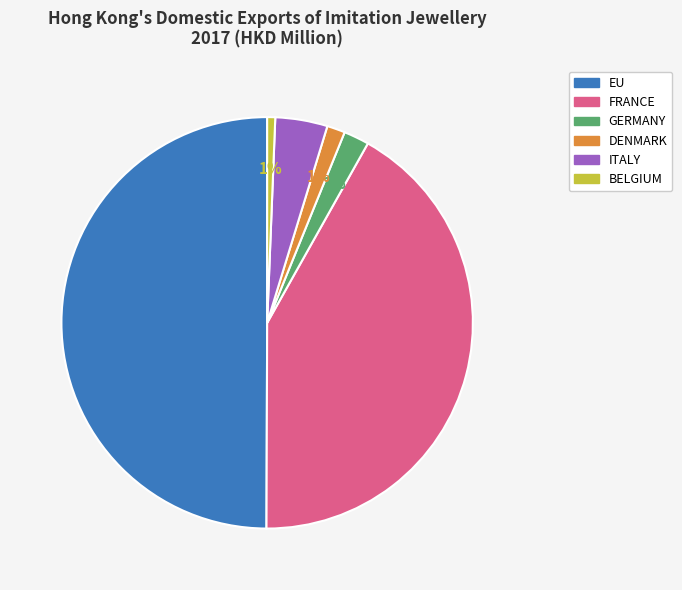

How many slices are in this pie chart?

6